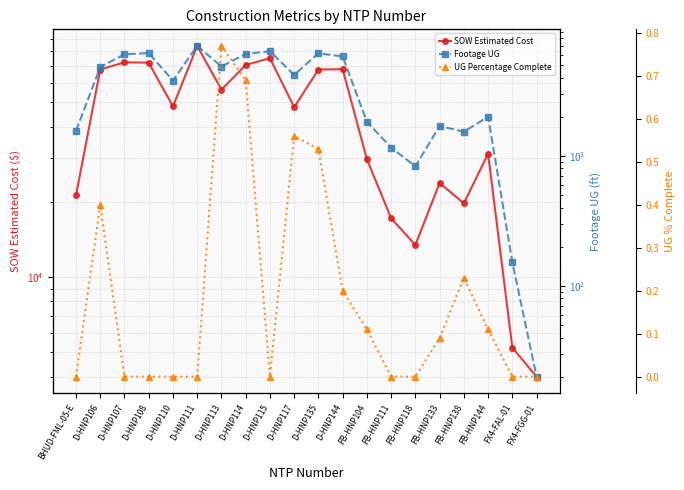

What is the total value across all series at D-HNP108?

78313.5